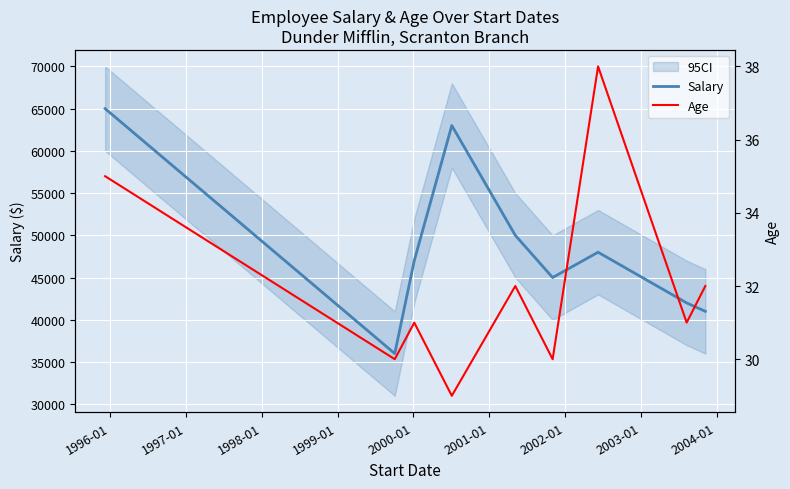

How many series are shown in this chart?

2